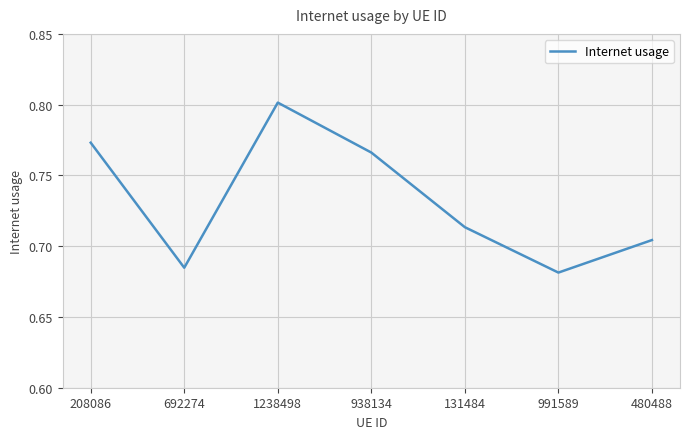

How many interior local peaks (higher than both neighbors) does the data have?

1